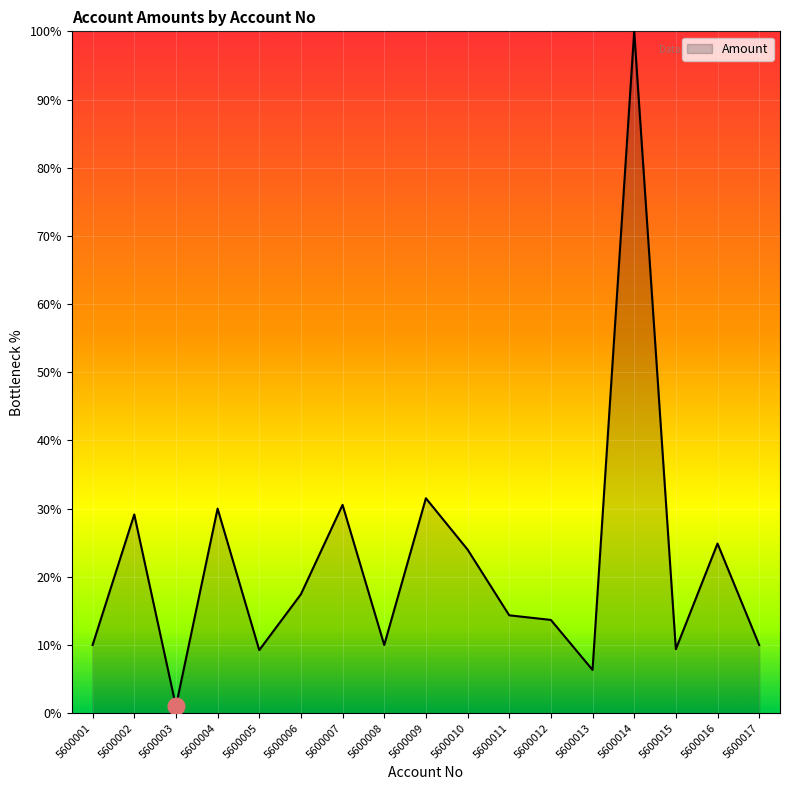

What is the minimum value shown in the chart?

1.0